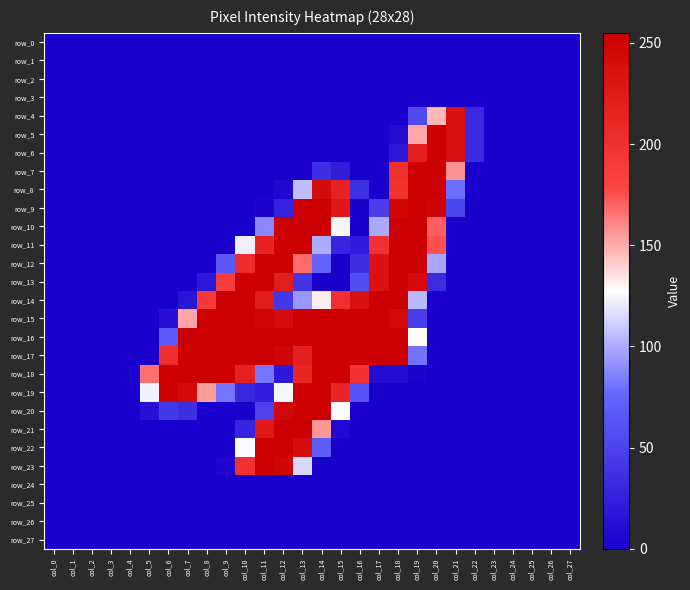

The value of row_9 at col_3 is 0. True or false?

True